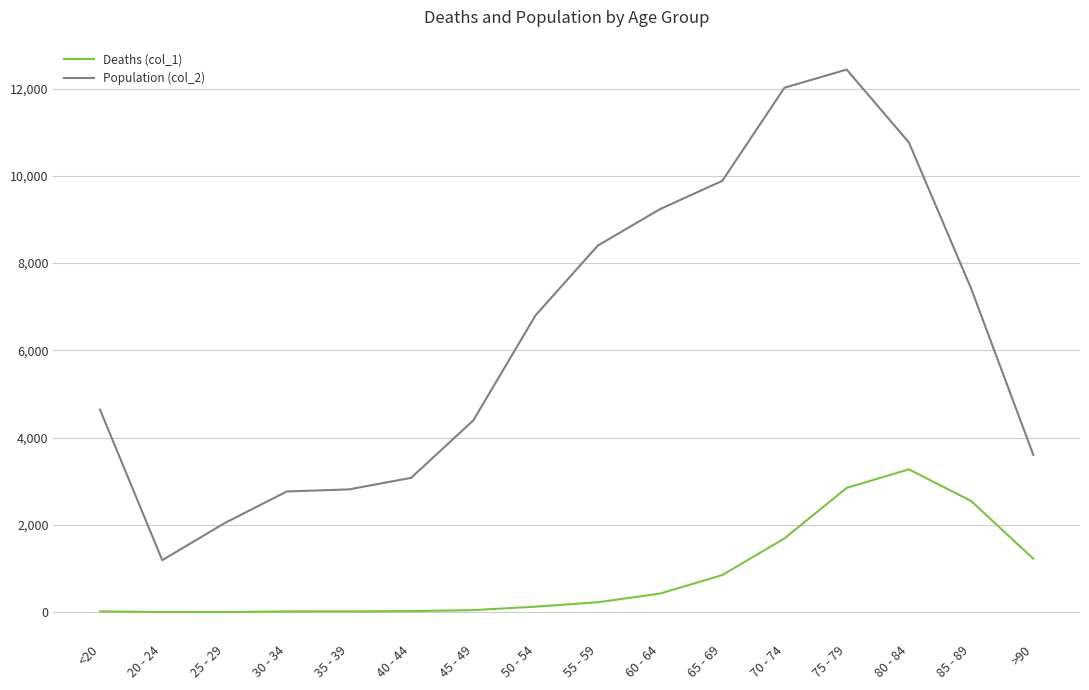

Is this an area chart (filled region under the line)?

No